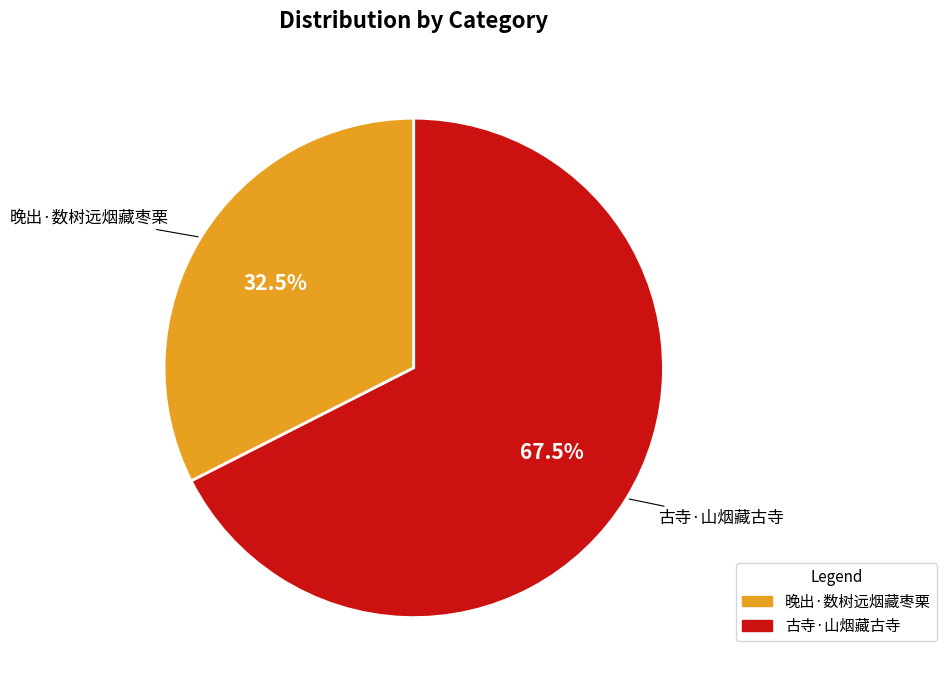

Is there any slice that represents more than half of the pie?

Yes